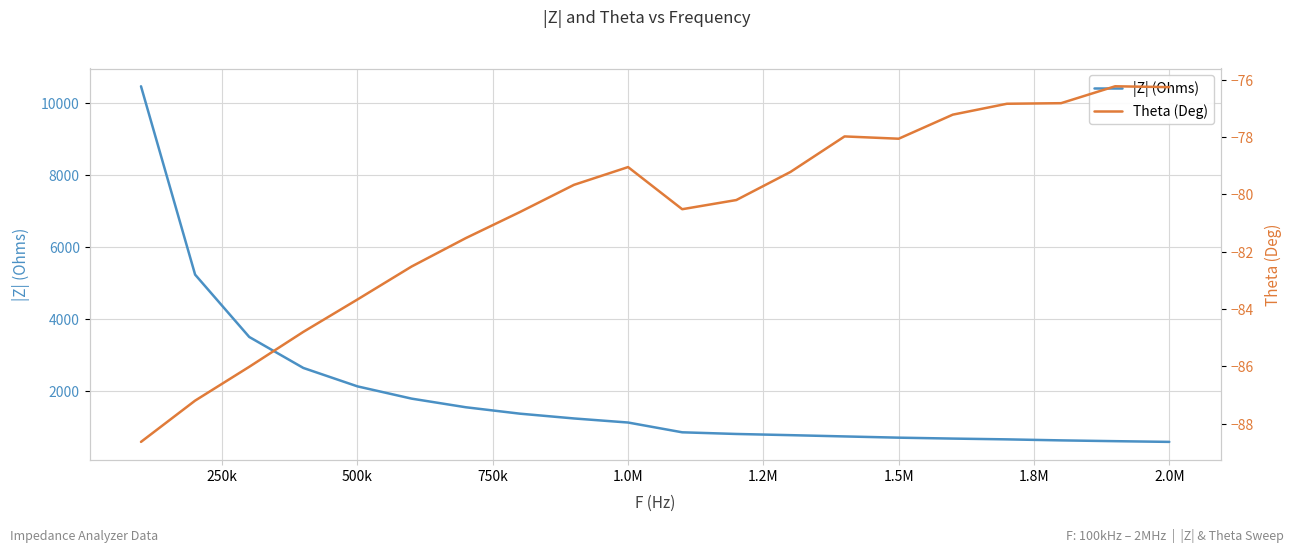

What is the sum of all Theta (Deg) values?

-1613.1